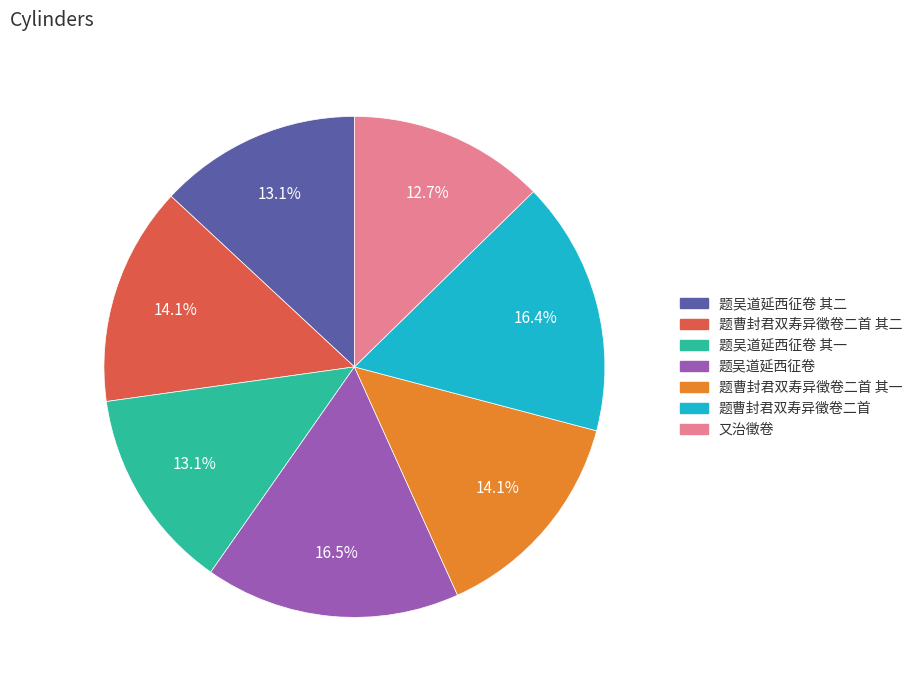

How many segments does this pie chart have?

7